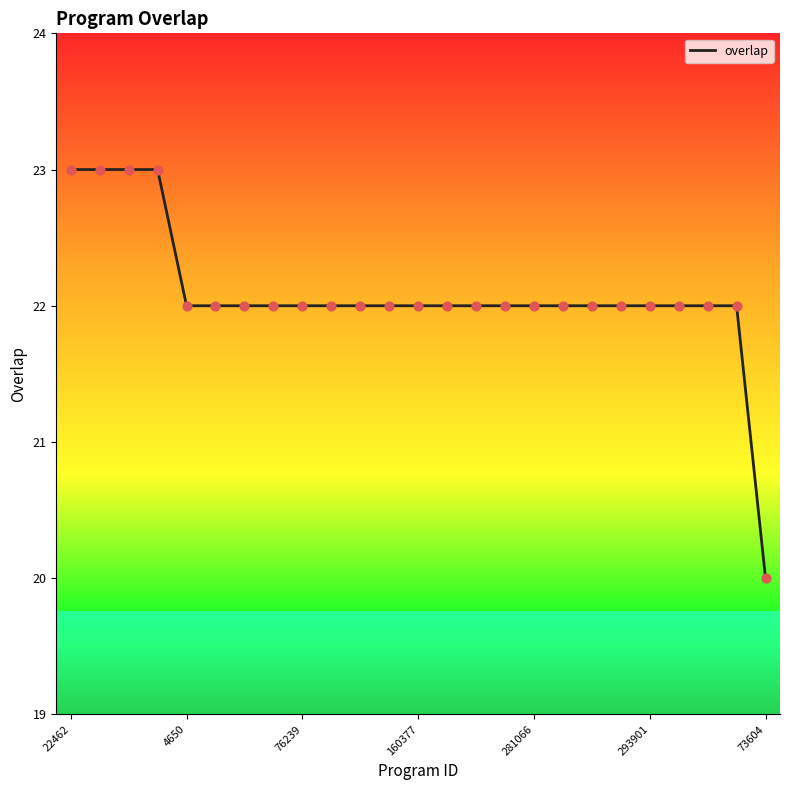

What is the greatest value displayed?

23